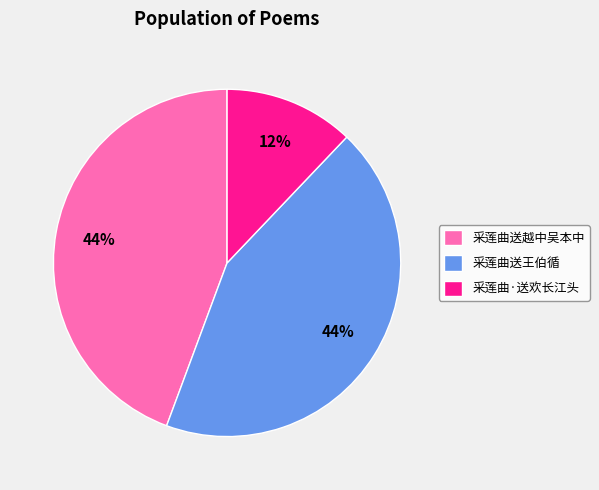

Which slice is the smallest?

采莲曲·送欢长江头